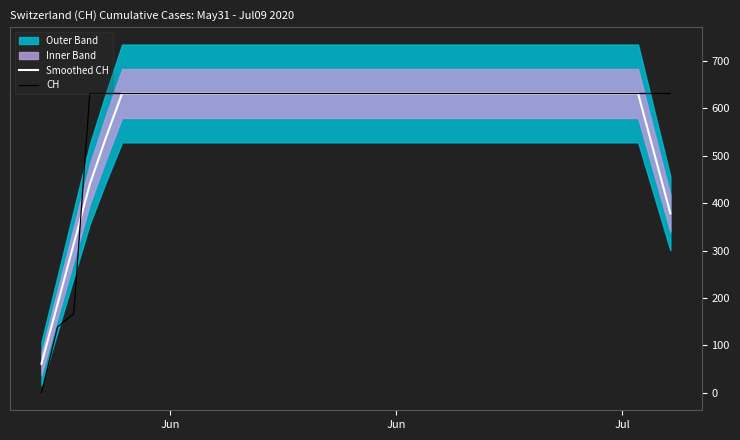

Reading right to left, list all the values displayed in this chart.

Smoothed CH: 378.6	504.8	631.0	631.0	631.0	631.0	631.0	631.0	631.0	631.0	631.0	631.0	631.0	631.0	631.0	631.0	631.0	631.0	631.0	631.0	631.0	631.0	631.0	631.0	631.0	631.0	631.0	631.0	631.0	631.0	631.0	631.0	631.0	631.0	631.0	538.2	439.8	313.6	187.4	61.2
CH: 631.0	631.0	631.0	631.0	631.0	631.0	631.0	631.0	631.0	631.0	631.0	631.0	631.0	631.0	631.0	631.0	631.0	631.0	631.0	631.0	631.0	631.0	631.0	631.0	631.0	631.0	631.0	631.0	631.0	631.0	631.0	631.0	631.0	631.0	631.0	631.0	631.0	167.0	139.0	0.0